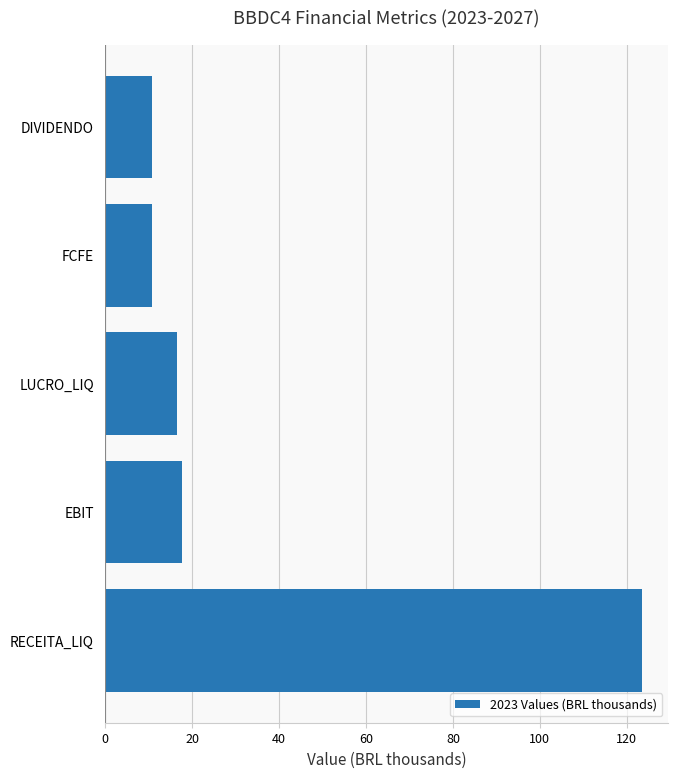

What value does the data have at DIVIDENDO?

10.7